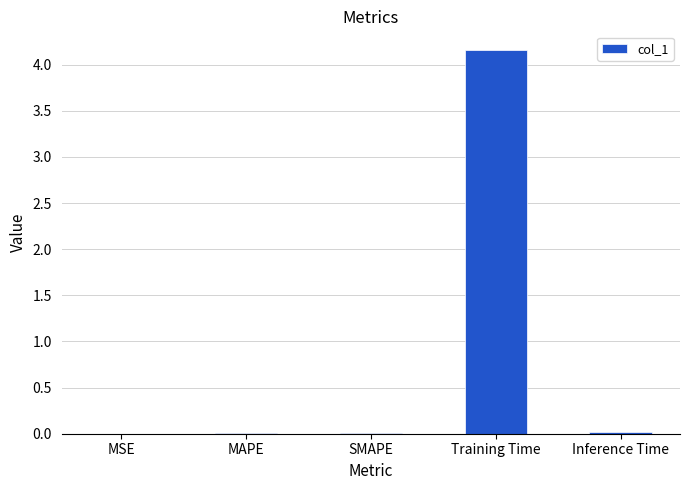

The chart shows a value of 0.0 at Inference Time. True or false?

True